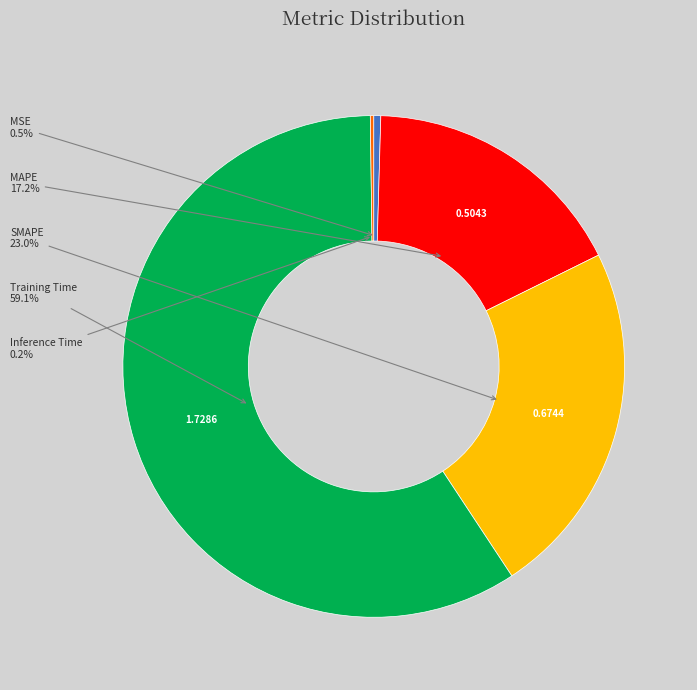

Is there any slice that represents more than half of the pie?

Yes